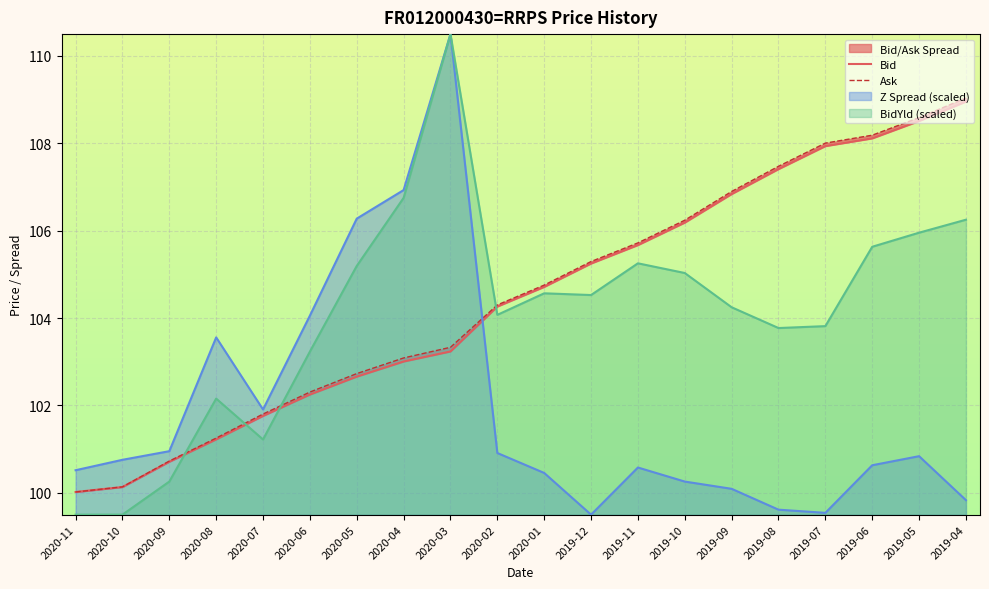

Which has a higher value, 2020-03 or 2019-10?

2019-10